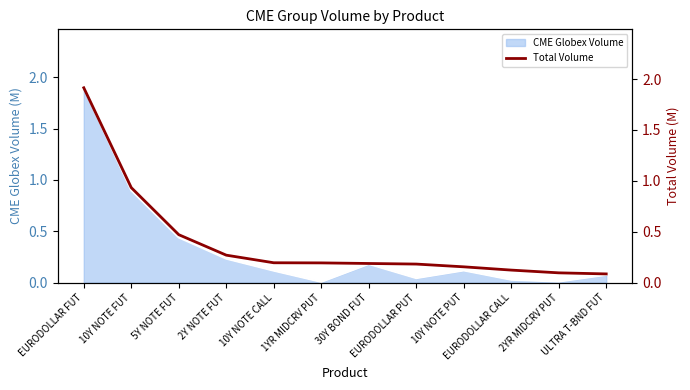

Which category has the highest value in the CME Globex Volume series?

EURODOLLAR FUT